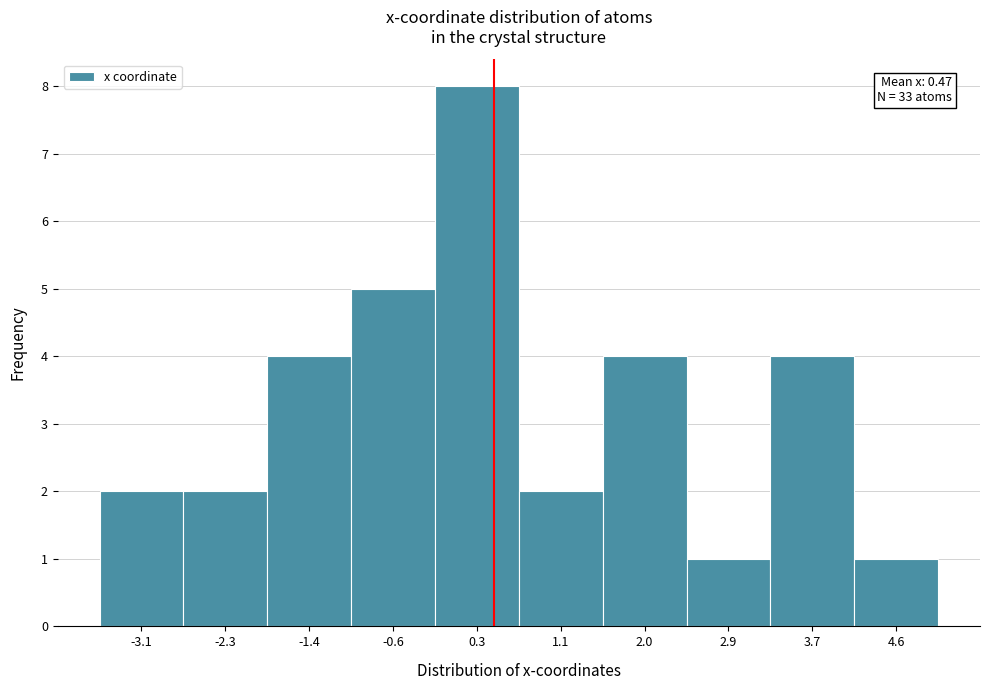

Over which range of the x-axis is the bar tallest?

-0.1 to 0.7